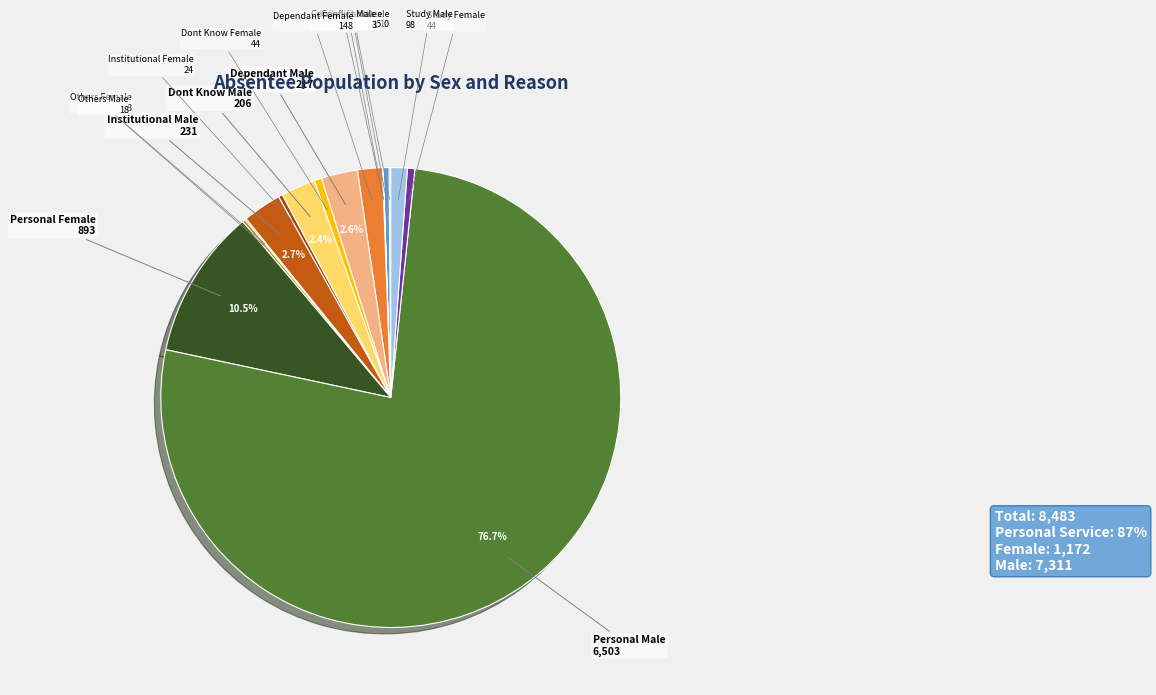

Is the sum of Dont Know Female and Institutional Female greater than half?

No